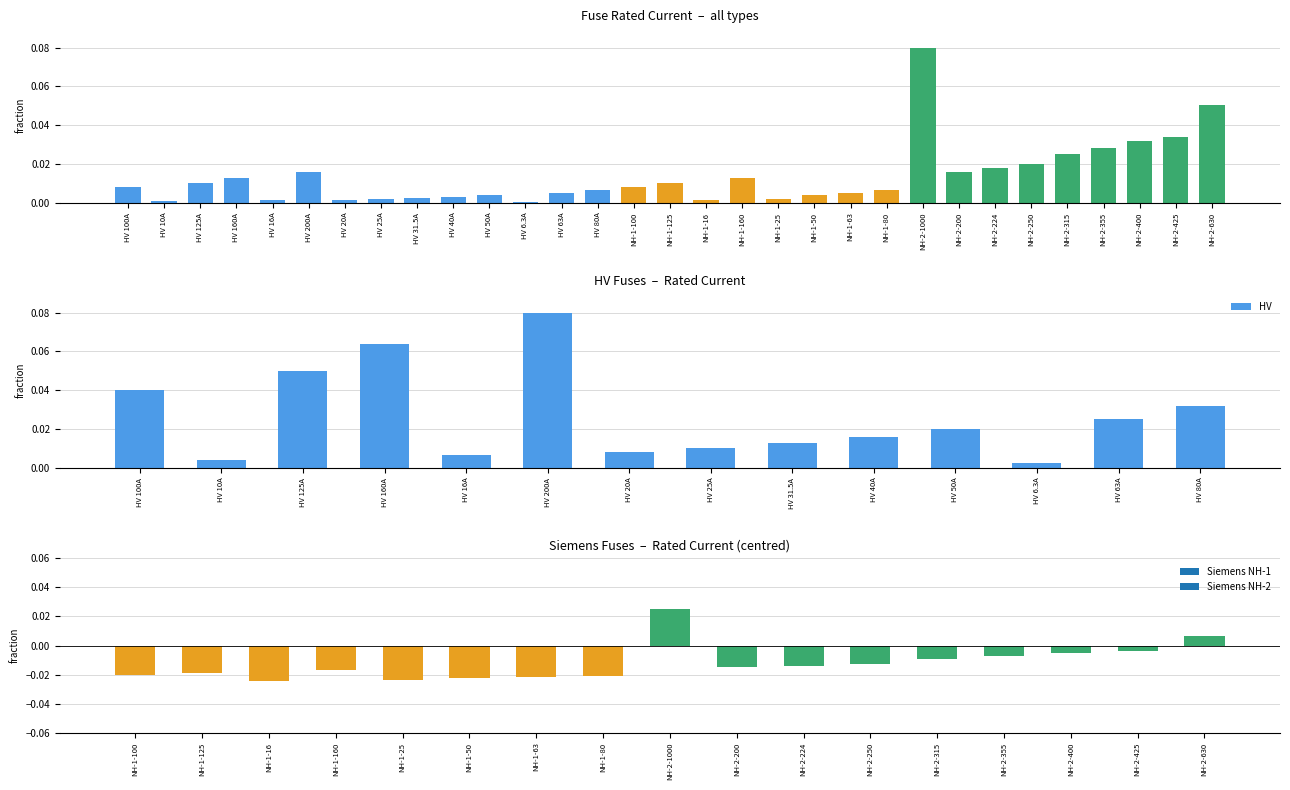

Rank the categories by value from lowest to highest.

HV 6.3A, HV 10A, HV 16A, HV 20A, HV 25A, HV 31.5A, HV 40A, HV 50A, HV 63A, HV 80A, HV 100A, HV 125A, HV 160A, HV 200A